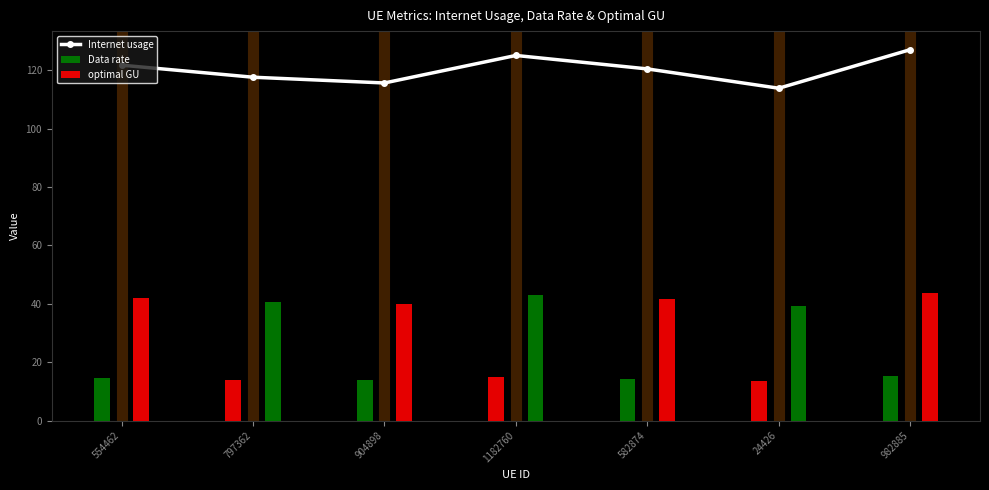

What is the label of the 2nd bar from the right?

24426